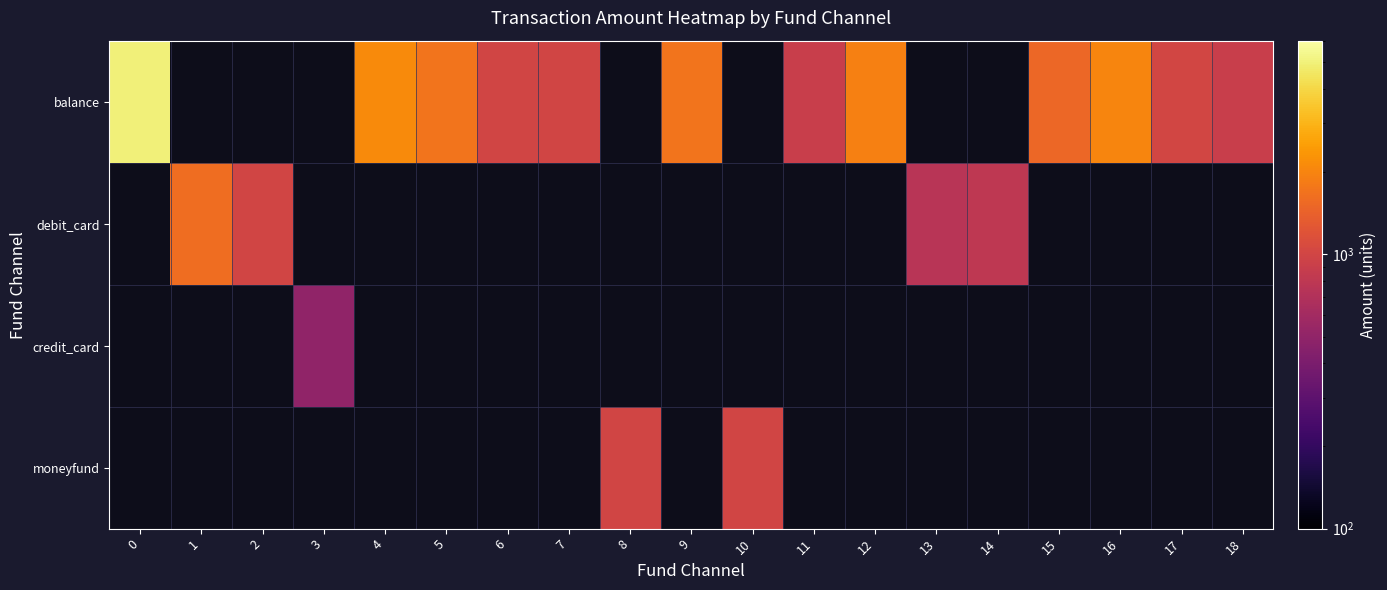

Rank the series by their maximum value, from highest to lowest.

balance, debit_card, moneyfund, credit_card